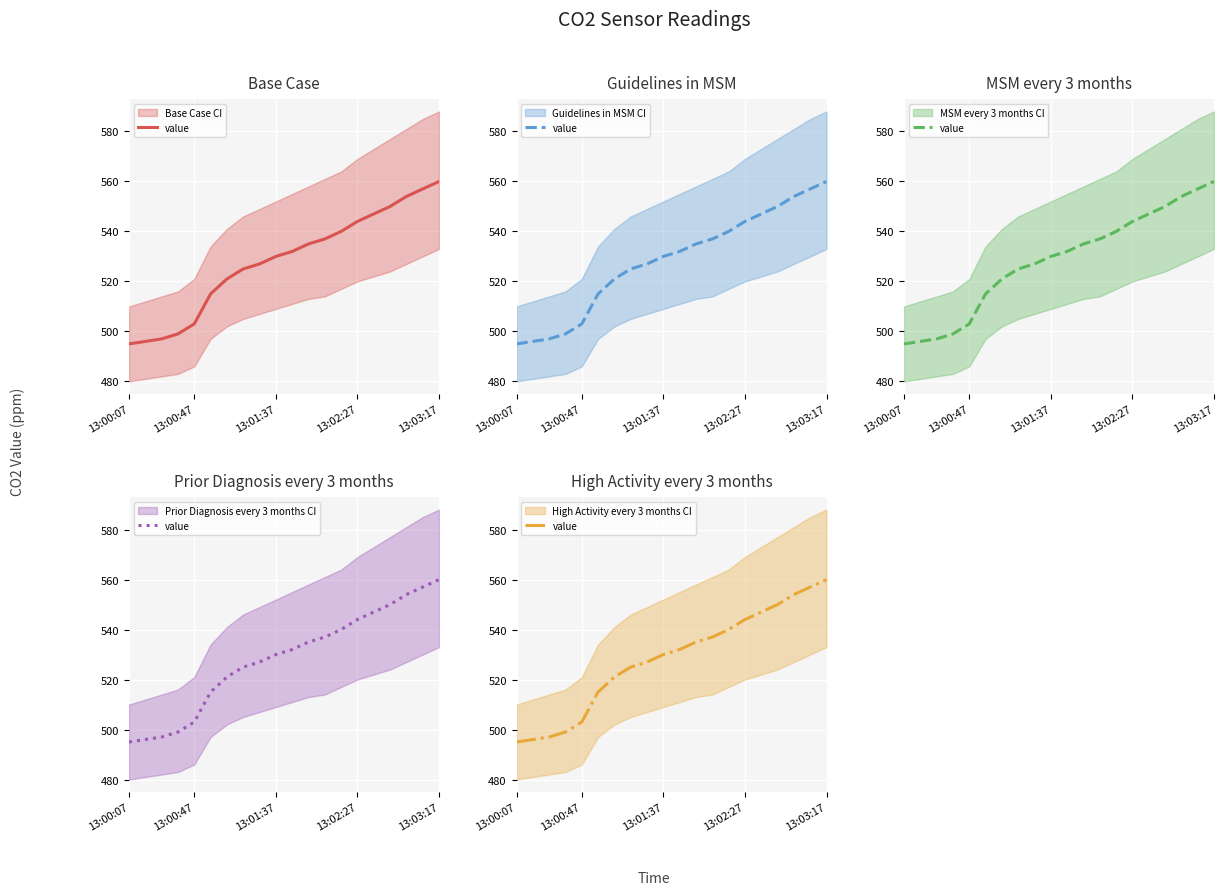

Approximately how many times larger is the value at 5 compared to 15?

0.9